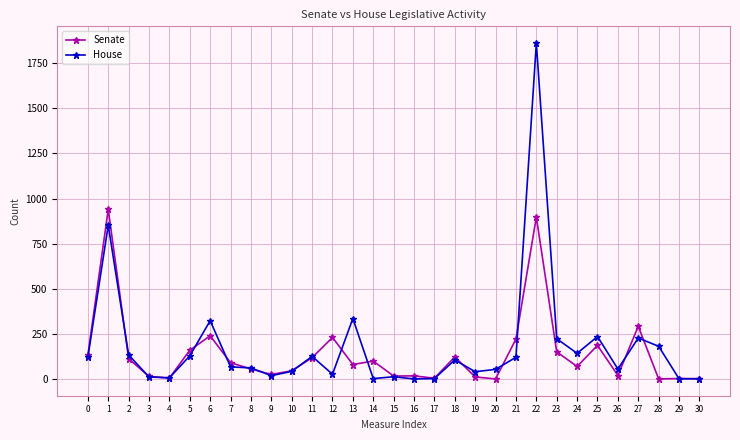

What is the difference between the maximum and minimum values in the House series?

1862